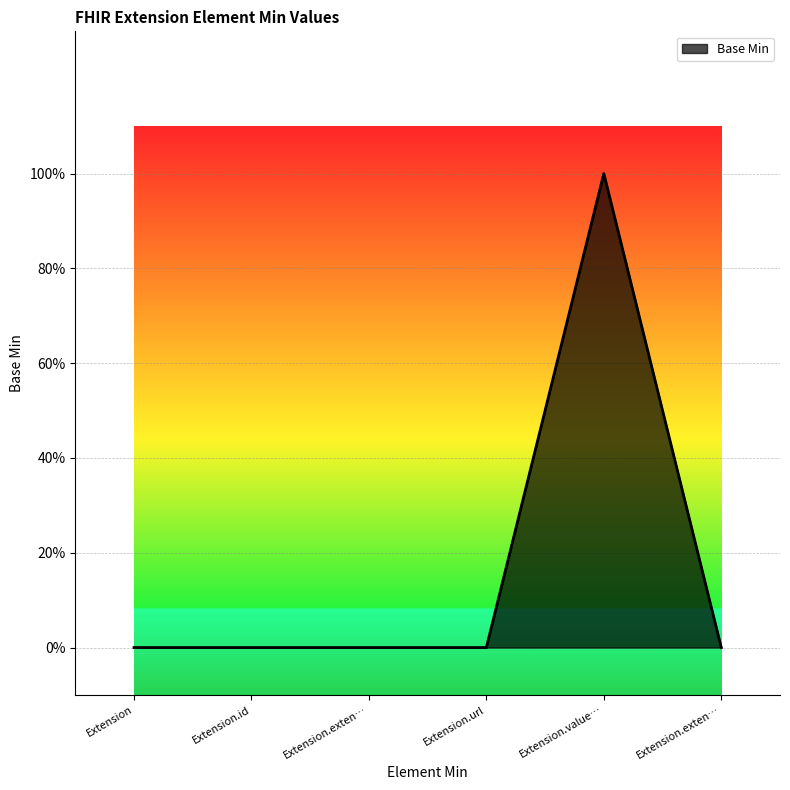

List the labels in order of value, smallest first.

Extension, Extension.id, Extension.exten…, Extension.url, Extension.exten…, Extension.value…